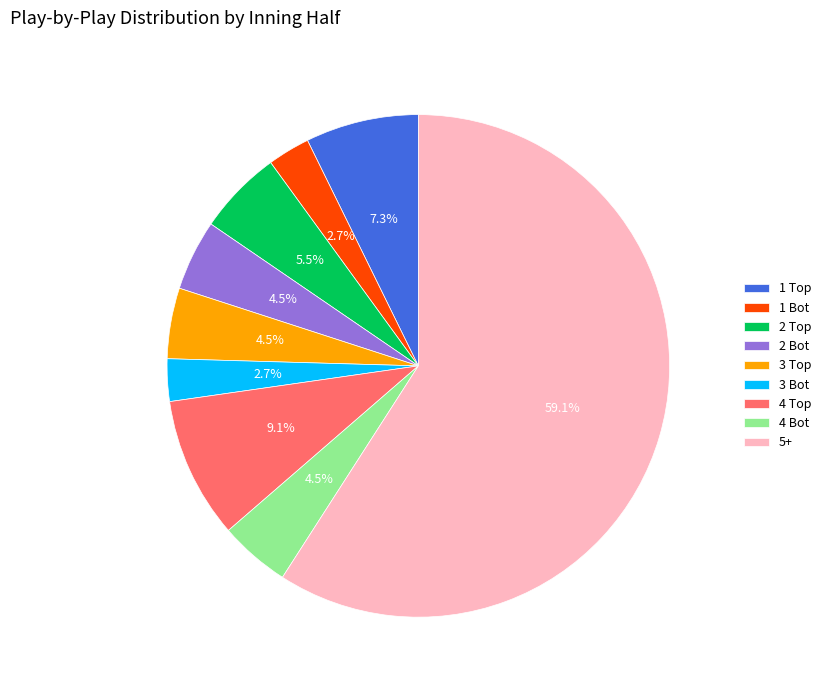

How many slices are in this pie chart?

9